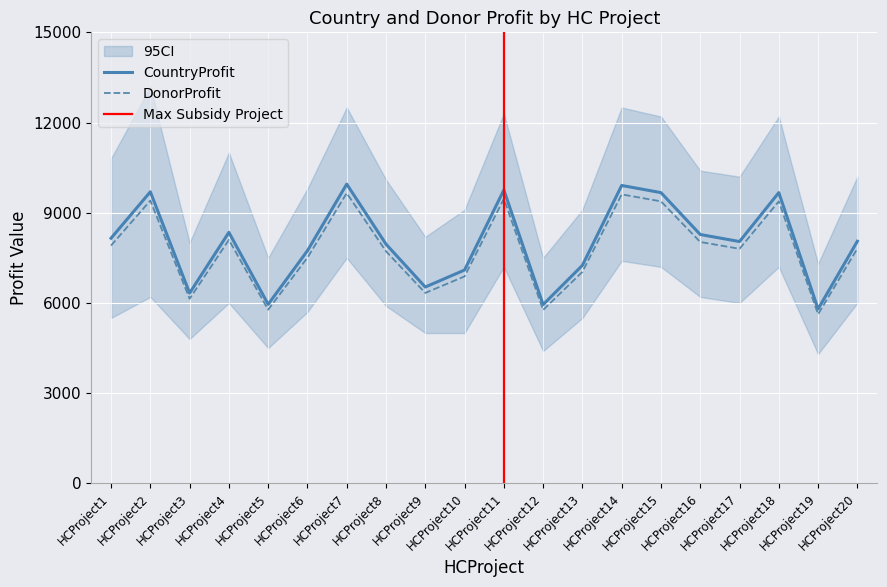

List the labels in order of DonorProfit value, largest first.

HCProject7, HCProject14, HCProject11, HCProject2, HCProject15, HCProject18, HCProject4, HCProject16, HCProject1, HCProject20, HCProject17, HCProject8, HCProject6, HCProject13, HCProject10, HCProject9, HCProject3, HCProject5, HCProject12, HCProject19